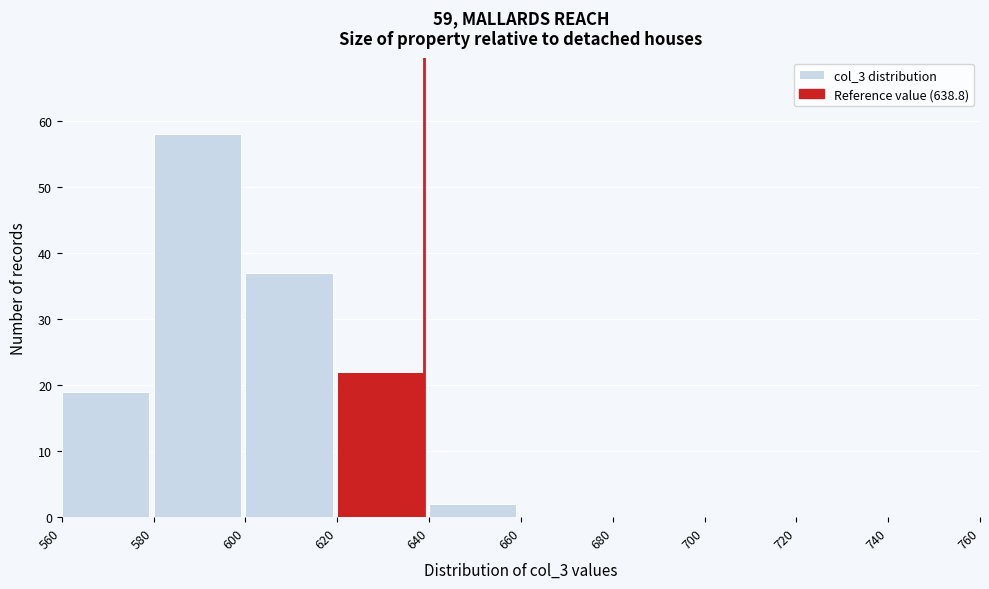

Reading left to right, transcribe this chart: for each bar, give the range it covers on the x-axis and its height. The values are not printed on the chart, so give them approximately, as read against the axis.

560 to 580: 19
580 to 600: 58
600 to 620: 37
620 to 640: 22
640 to 660: 2
660 to 680: 0
680 to 700: 0
700 to 720: 0
720 to 740: 0
740 to 760: 0